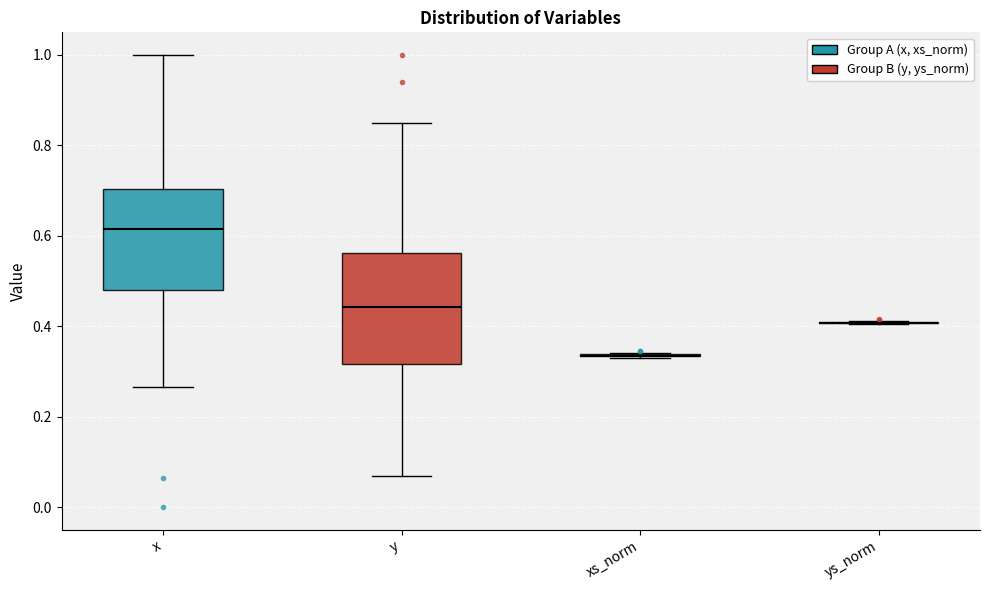

Reading left to right, transcribe this box plot: for each box, give where its median line is, the range the box spans, and where its two whiskers end, as read against the y-axis. The values are not printed on the chart, so give them approximately, as read against the axis.

x: median 0.62, box 0.48 to 0.70, whiskers 0.26 to 1.00
y: median 0.44, box 0.32 to 0.56, whiskers 0.06 to 0.86
xs_norm: box collapsed to a line at 0.34, whiskers 0.32 to 0.34
ys_norm: box collapsed to a line at 0.40, whiskers 0.40 to 0.42